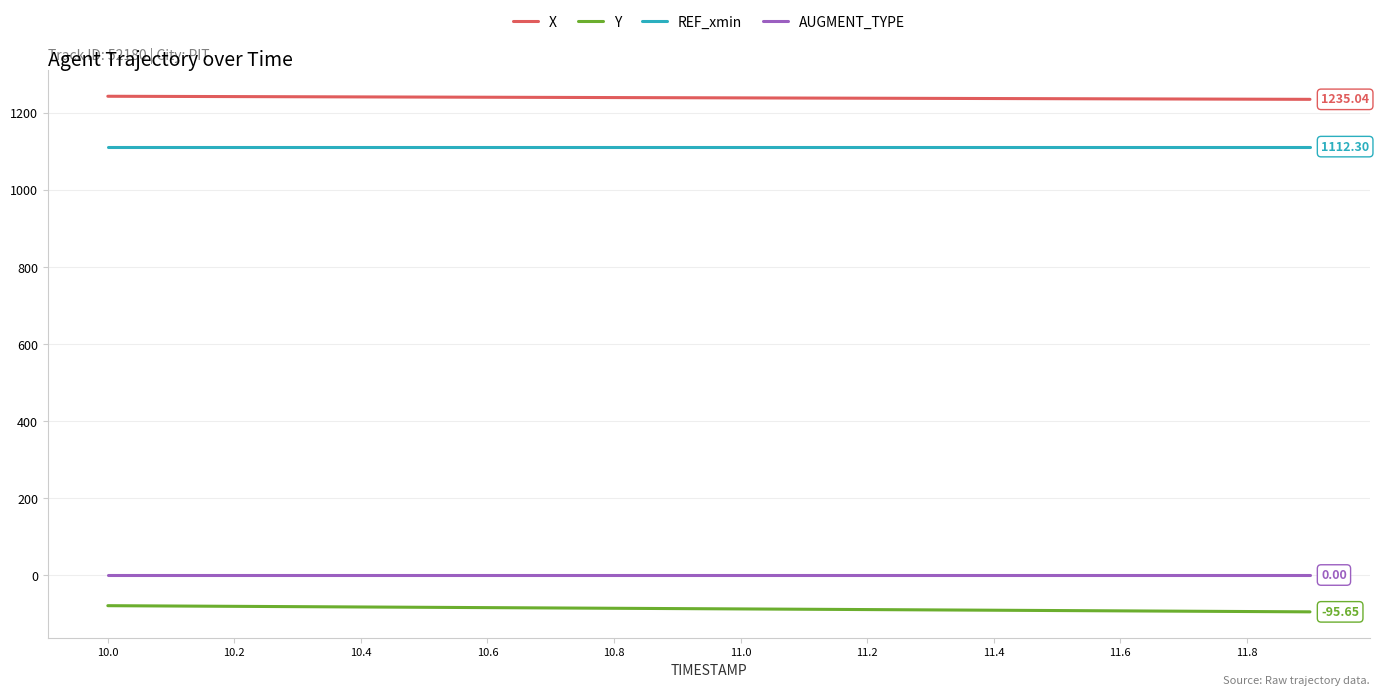

Which series has the largest total across all categories?

X